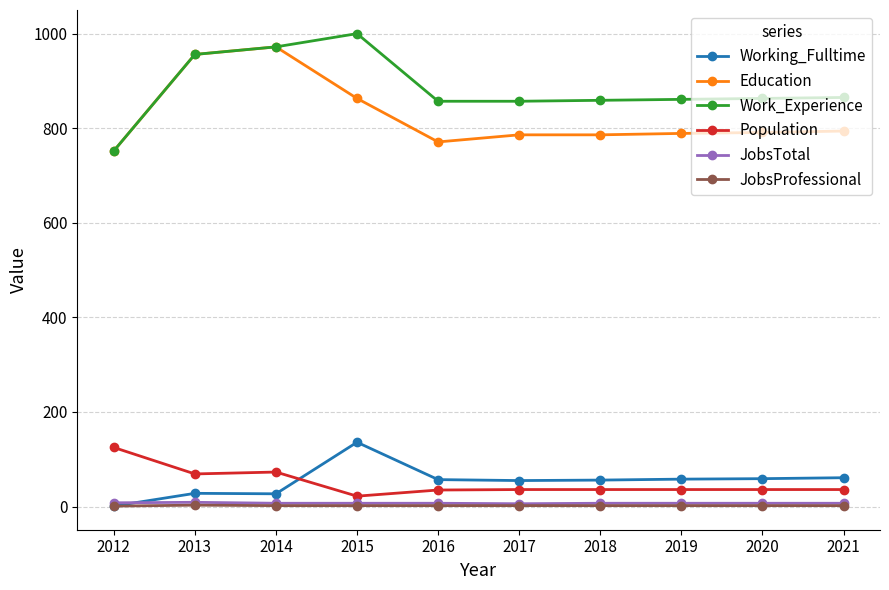

The value of Population at 2014 is 73. True or false?

True